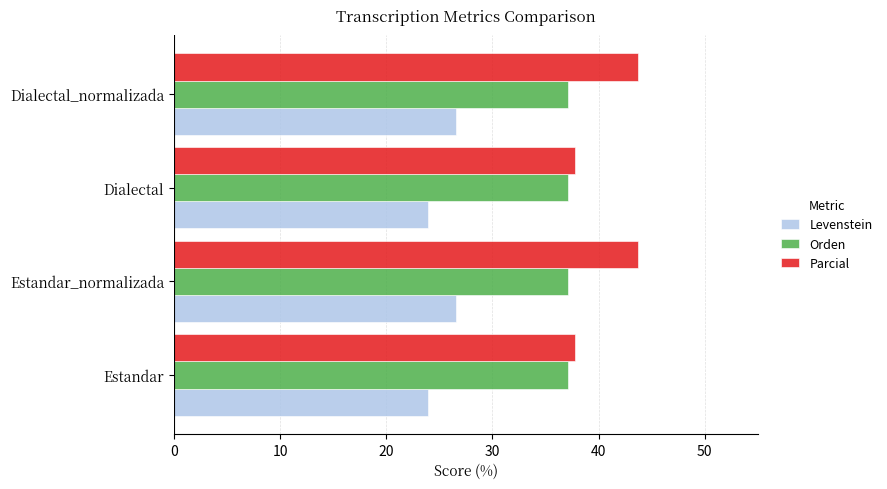

Which series has the widest spread of values?

Parcial